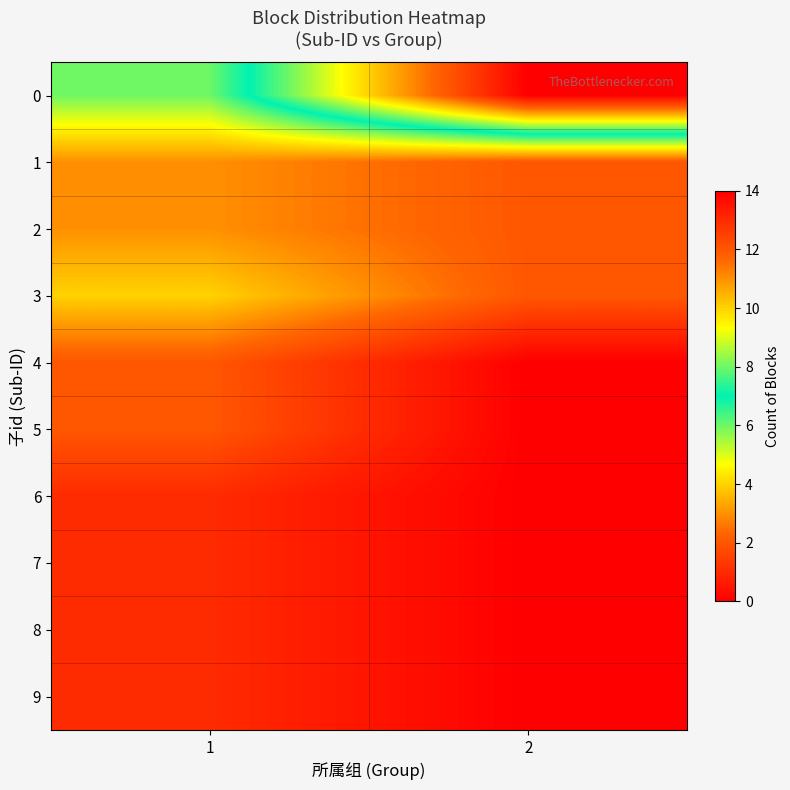

At 2, list the series in order from smallest to largest.

row_4, row_5, row_6, row_7, row_8, row_9, row_1, row_2, row_3, row_0